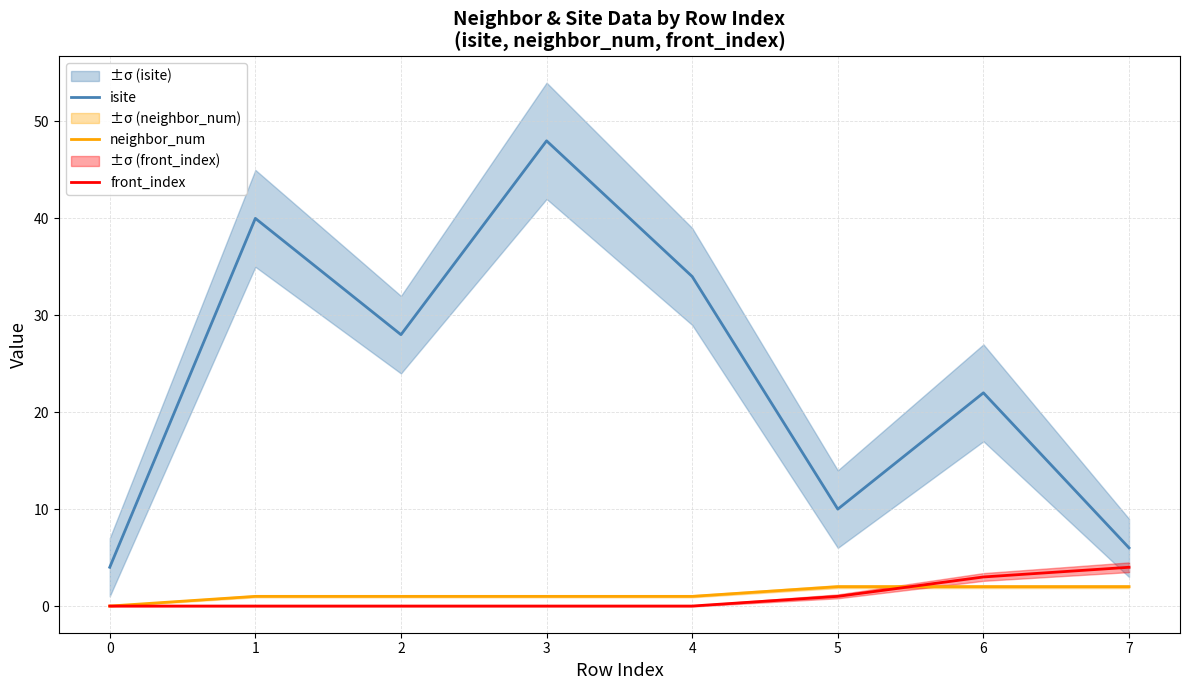

What is the total value across all series at 0?

4